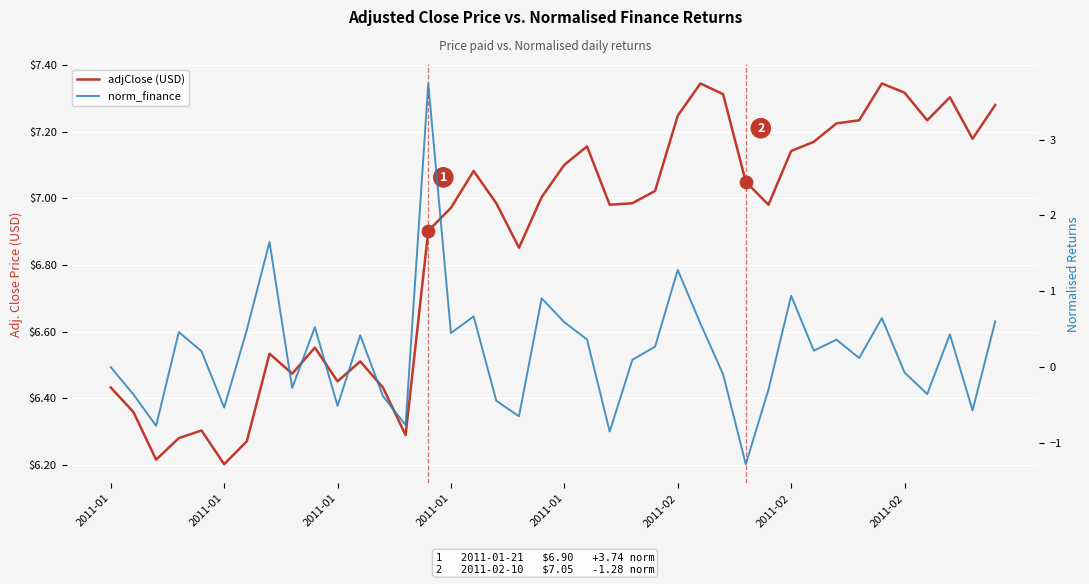

Which series reaches the maximum Y coordinate?

adjClose (USD)